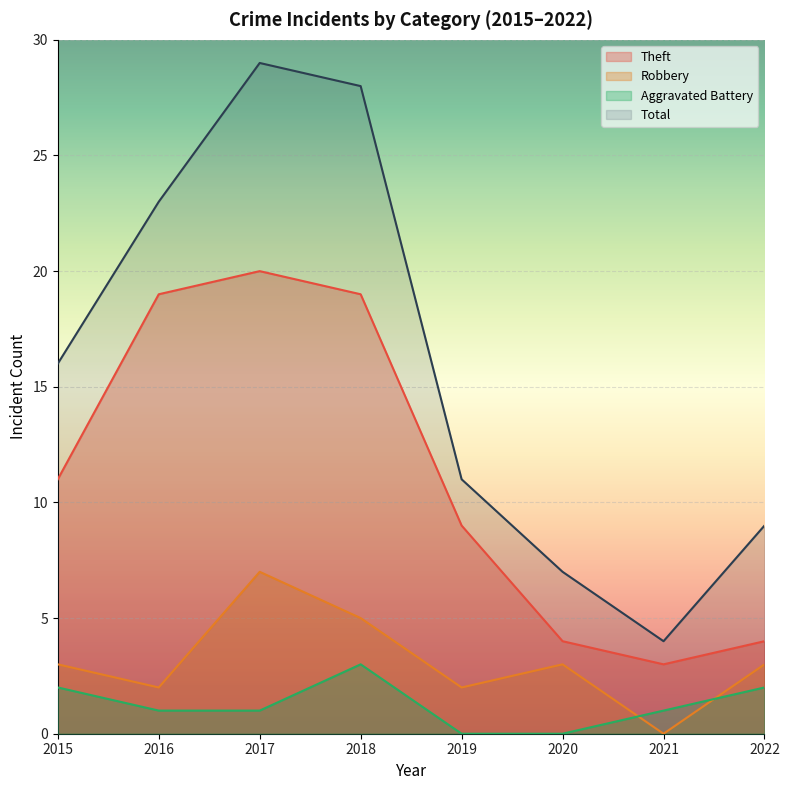

Which series has the largest range (max minus min)?

Total